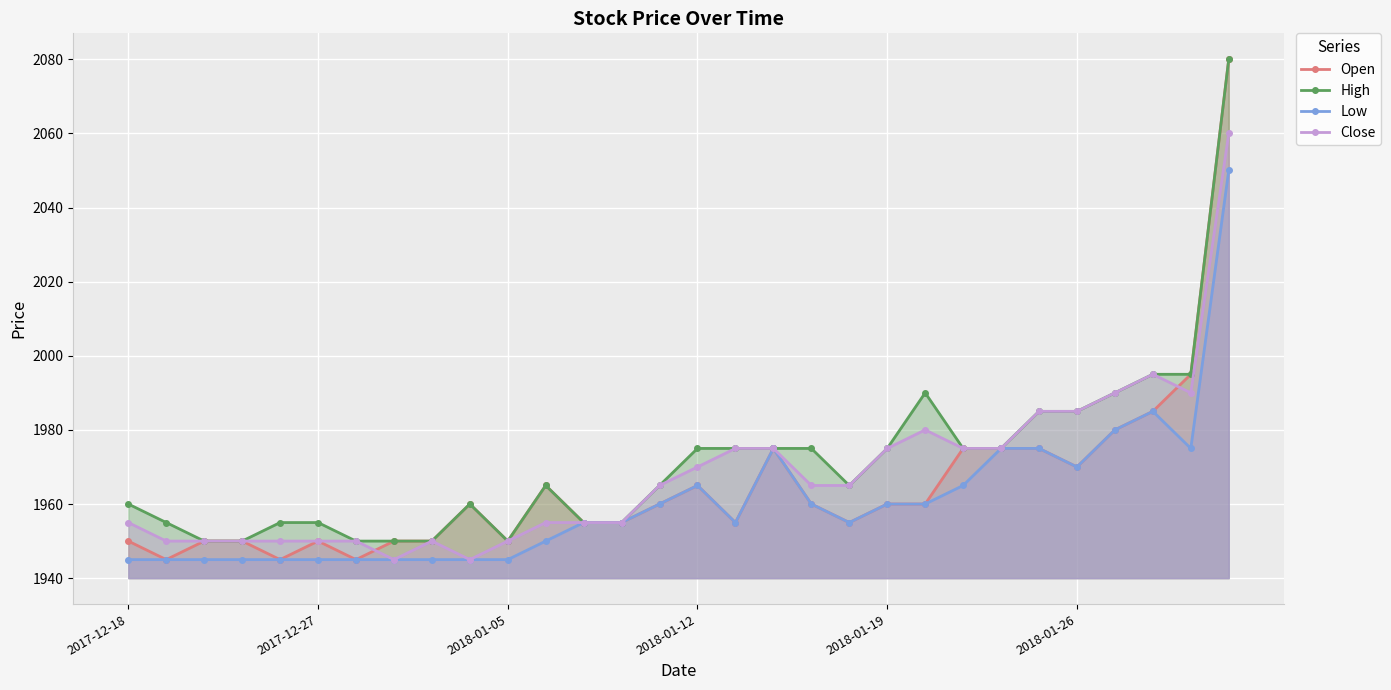

What is the average value of the Open series?

1965